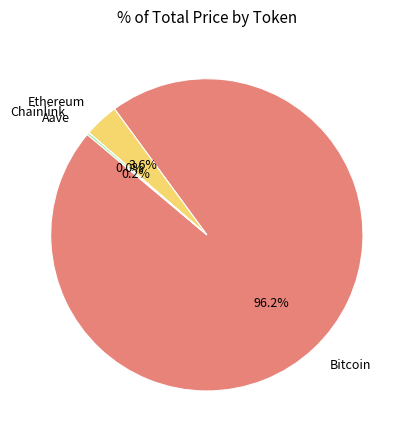

Is there a majority slice in this chart?

Yes